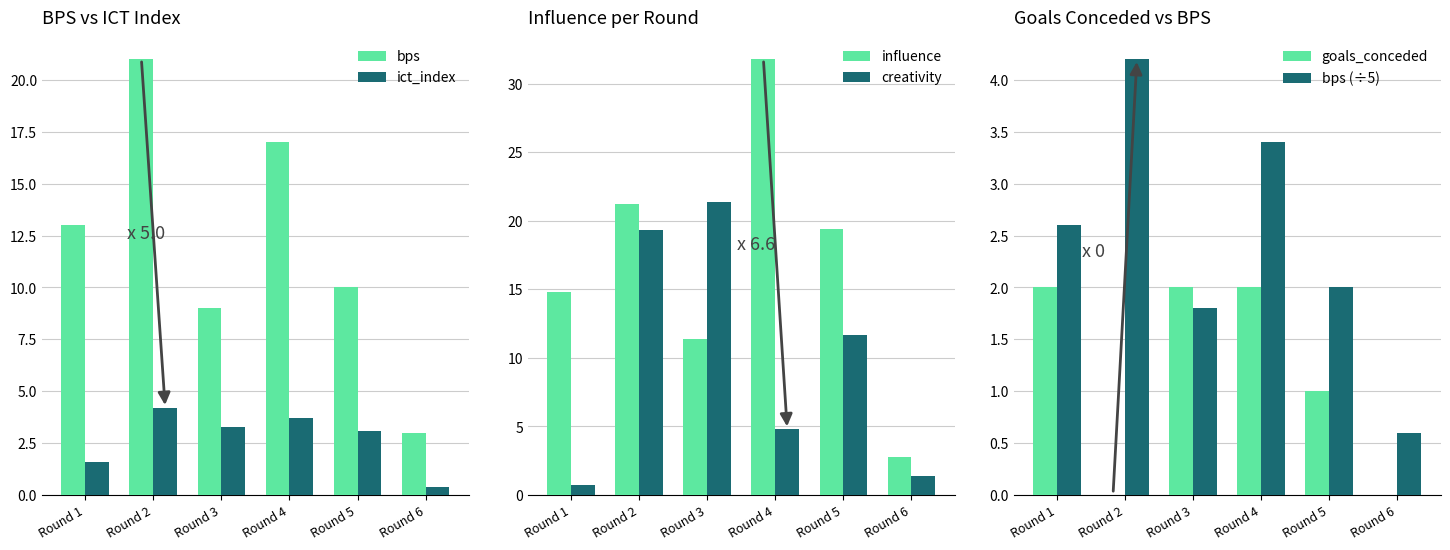

How many groups of bars are there?

6